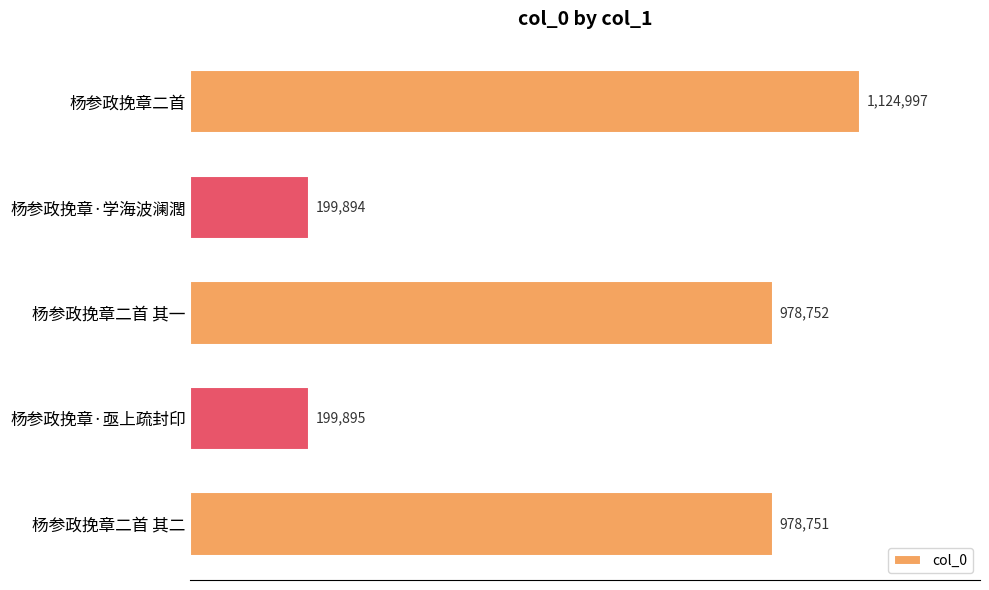

Are the bars horizontal?

Yes